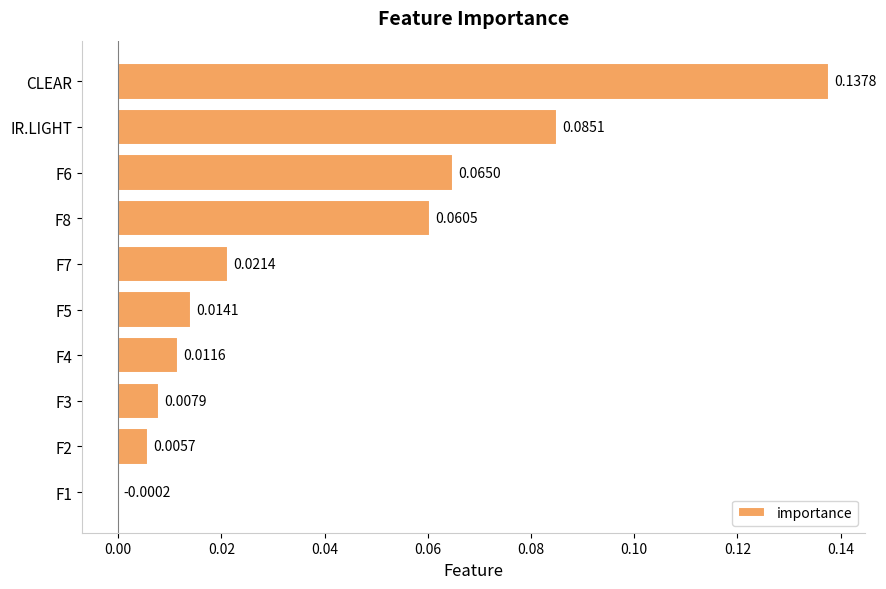

How many values are above zero?

9